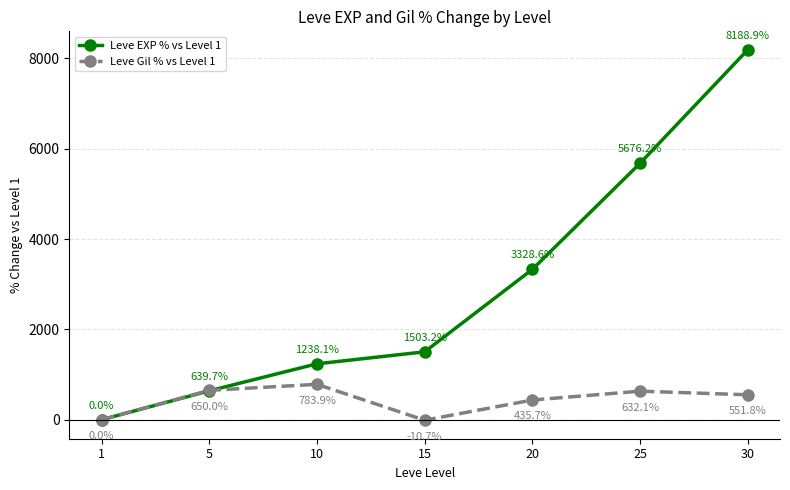

Rank the series at 5 from highest to lowest value.

Leve Gil % vs Level 1, Leve EXP % vs Level 1